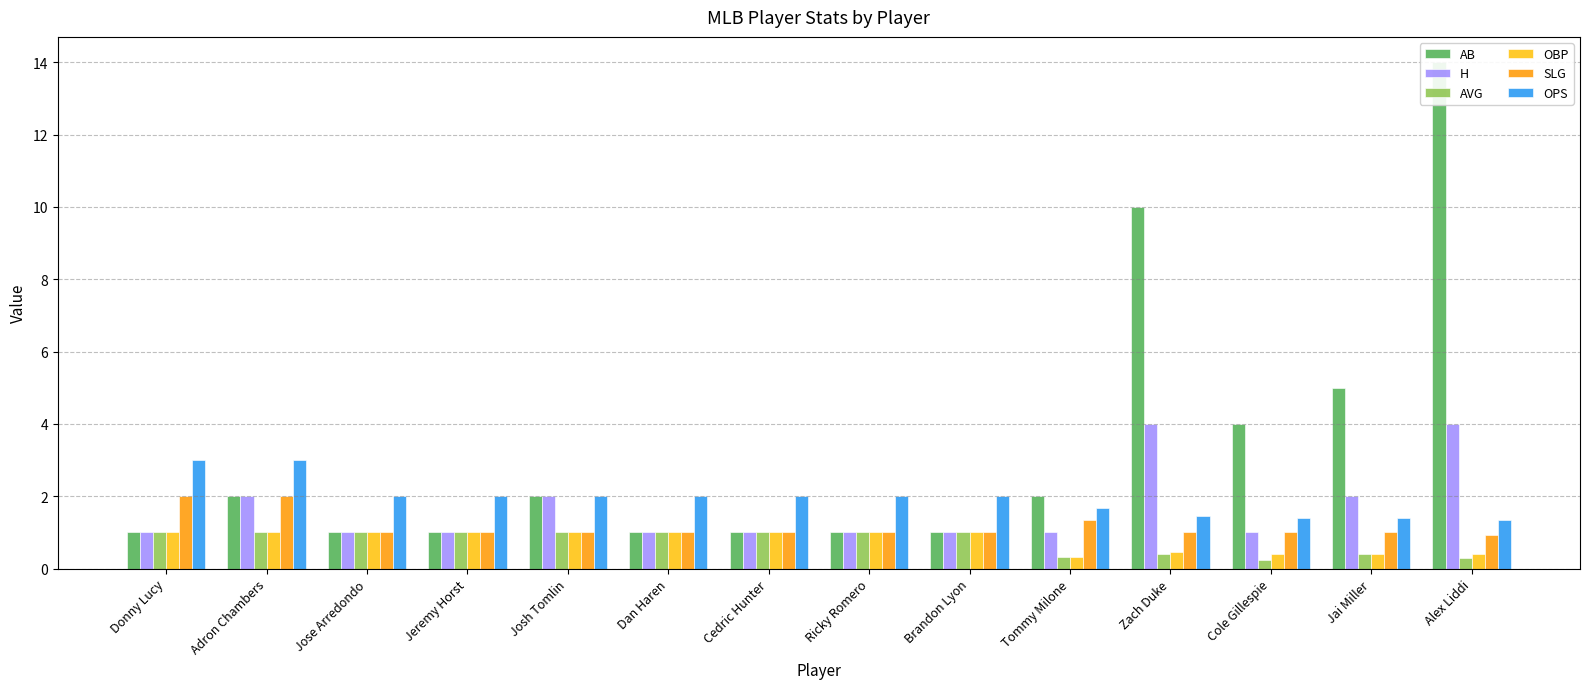

What is the label of the 9th bar from the right?

Dan Haren